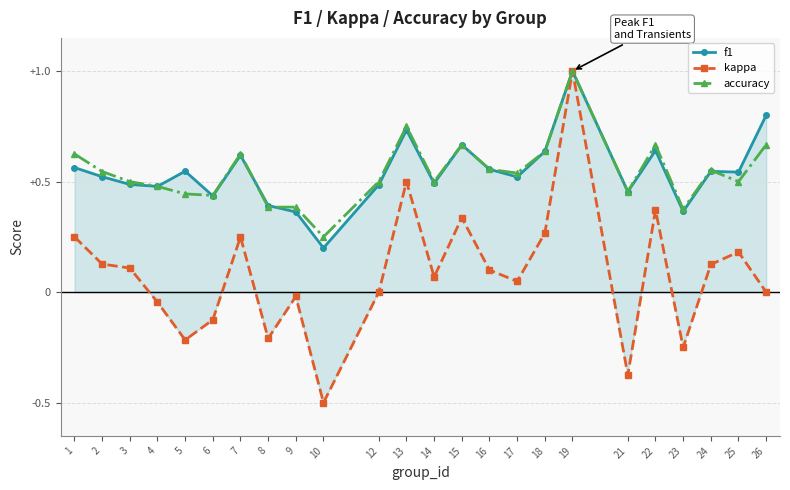

What is the greatest value displayed?

1.0